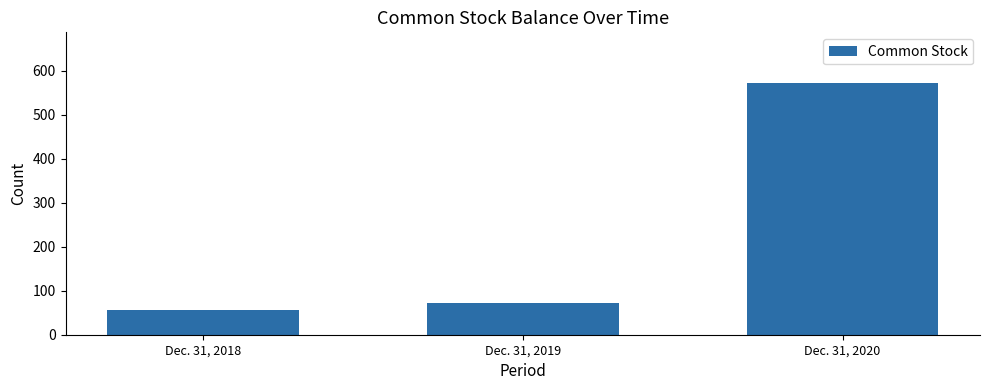

Rank the categories by value from lowest to highest.

Dec. 31, 2018, Dec. 31, 2019, Dec. 31, 2020